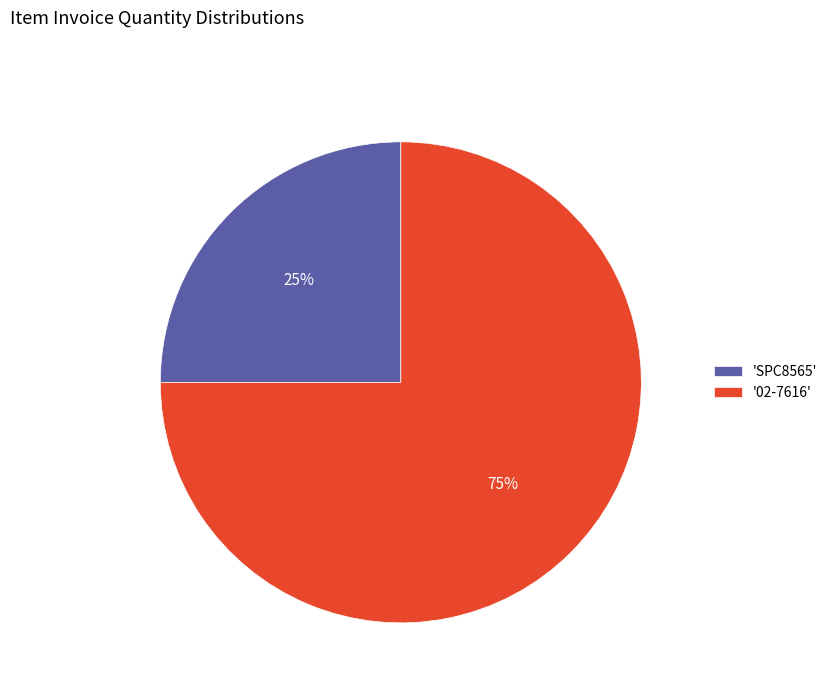

Which slice is the smallest?

'SPC8565'